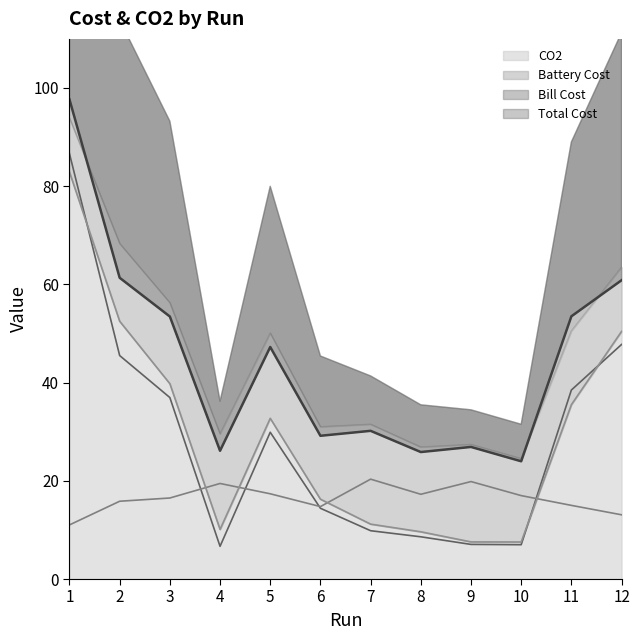

The value of CO2 at 2 is 91.0. True or false?

False